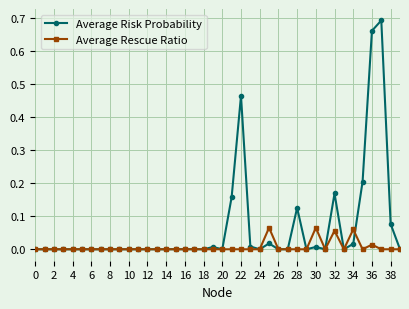

True or false: Average Rescue Ratio has more than 1 interior local peaks.

True